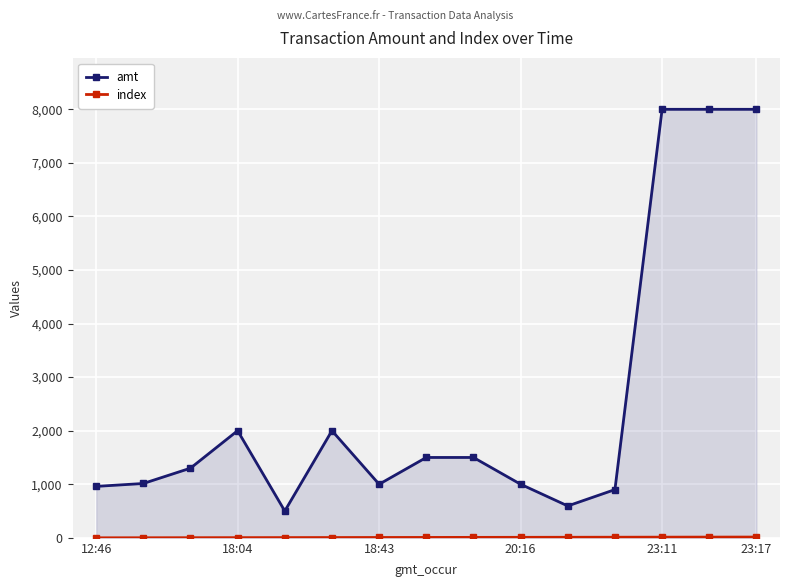

True or false: amt and index intersect in this chart.

False